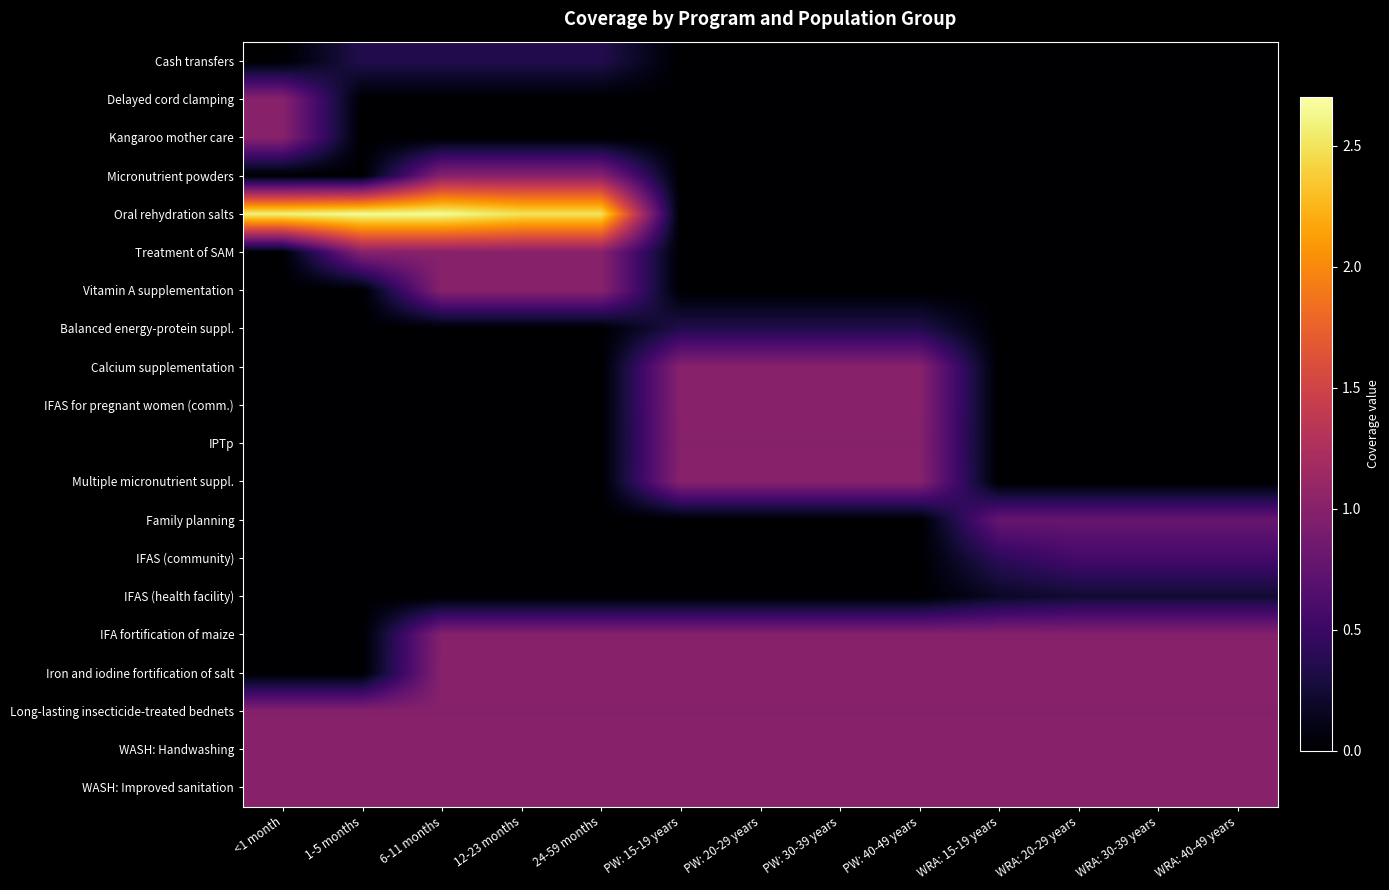

Reading right to left, transcribe all the data shown in this chart.

Cash transfers: WRA: 40-49 years=0.0	WRA: 30-39 years=0.0	WRA: 20-29 years=0.0	WRA: 15-19 years=0.0	PW: 40-49 years=0.0	PW: 30-39 years=0.0	PW: 20-29 years=0.0	PW: 15-19 years=0.0	24-59 months=0.4	12-23 months=0.4	6-11 months=0.4	1-5 months=0.4	<1 month=0.0
Delayed cord clamping: WRA: 40-49 years=0.0	WRA: 30-39 years=0.0	WRA: 20-29 years=0.0	WRA: 15-19 years=0.0	PW: 40-49 years=0.0	PW: 30-39 years=0.0	PW: 20-29 years=0.0	PW: 15-19 years=0.0	24-59 months=0.0	12-23 months=0.0	6-11 months=0.0	1-5 months=0.0	<1 month=1.0
Kangaroo mother care: WRA: 40-49 years=0.0	WRA: 30-39 years=0.0	WRA: 20-29 years=0.0	WRA: 15-19 years=0.0	PW: 40-49 years=0.0	PW: 30-39 years=0.0	PW: 20-29 years=0.0	PW: 15-19 years=0.0	24-59 months=0.0	12-23 months=0.0	6-11 months=0.0	1-5 months=0.0	<1 month=1.0
Micronutrient powders: WRA: 40-49 years=0.0	WRA: 30-39 years=0.0	WRA: 20-29 years=0.0	WRA: 15-19 years=0.0	PW: 40-49 years=0.0	PW: 30-39 years=0.0	PW: 20-29 years=0.0	PW: 15-19 years=0.0	24-59 months=1.0	12-23 months=1.0	6-11 months=1.0	1-5 months=0.0	<1 month=0.0
Oral rehydration salts: WRA: 40-49 years=0.0	WRA: 30-39 years=0.0	WRA: 20-29 years=0.0	WRA: 15-19 years=0.0	PW: 40-49 years=0.0	PW: 30-39 years=0.0	PW: 20-29 years=0.0	PW: 15-19 years=0.0	24-59 months=2.5	12-23 months=2.5	6-11 months=2.7	1-5 months=2.7	<1 month=2.6
Treatment of SAM: WRA: 40-49 years=0.0	WRA: 30-39 years=0.0	WRA: 20-29 years=0.0	WRA: 15-19 years=0.0	PW: 40-49 years=0.0	PW: 30-39 years=0.0	PW: 20-29 years=0.0	PW: 15-19 years=0.0	24-59 months=1.0	12-23 months=1.0	6-11 months=1.0	1-5 months=1.0	<1 month=0.0
Vitamin A supplementation: WRA: 40-49 years=0.0	WRA: 30-39 years=0.0	WRA: 20-29 years=0.0	WRA: 15-19 years=0.0	PW: 40-49 years=0.0	PW: 30-39 years=0.0	PW: 20-29 years=0.0	PW: 15-19 years=0.0	24-59 months=1.0	12-23 months=1.0	6-11 months=1.0	1-5 months=0.0	<1 month=0.0
Balanced energy-protein suppl.: WRA: 40-49 years=0.0	WRA: 30-39 years=0.0	WRA: 20-29 years=0.0	WRA: 15-19 years=0.0	PW: 40-49 years=0.4	PW: 30-39 years=0.4	PW: 20-29 years=0.4	PW: 15-19 years=0.4	24-59 months=0.0	12-23 months=0.0	6-11 months=0.0	1-5 months=0.0	<1 month=0.0
Calcium supplementation: WRA: 40-49 years=0.0	WRA: 30-39 years=0.0	WRA: 20-29 years=0.0	WRA: 15-19 years=0.0	PW: 40-49 years=1.0	PW: 30-39 years=1.0	PW: 20-29 years=1.0	PW: 15-19 years=1.0	24-59 months=0.0	12-23 months=0.0	6-11 months=0.0	1-5 months=0.0	<1 month=0.0
IFAS for pregnant women (comm.): WRA: 40-49 years=0.0	WRA: 30-39 years=0.0	WRA: 20-29 years=0.0	WRA: 15-19 years=0.0	PW: 40-49 years=1.0	PW: 30-39 years=1.0	PW: 20-29 years=1.0	PW: 15-19 years=1.0	24-59 months=0.0	12-23 months=0.0	6-11 months=0.0	1-5 months=0.0	<1 month=0.0
IPTp: WRA: 40-49 years=0.0	WRA: 30-39 years=0.0	WRA: 20-29 years=0.0	WRA: 15-19 years=0.0	PW: 40-49 years=1.0	PW: 30-39 years=1.0	PW: 20-29 years=1.0	PW: 15-19 years=1.0	24-59 months=0.0	12-23 months=0.0	6-11 months=0.0	1-5 months=0.0	<1 month=0.0
Multiple micronutrient suppl.: WRA: 40-49 years=0.0	WRA: 30-39 years=0.0	WRA: 20-29 years=0.0	WRA: 15-19 years=0.0	PW: 40-49 years=1.0	PW: 30-39 years=1.0	PW: 20-29 years=1.0	PW: 15-19 years=1.0	24-59 months=0.0	12-23 months=0.0	6-11 months=0.0	1-5 months=0.0	<1 month=0.0
Family planning: WRA: 40-49 years=0.8	WRA: 30-39 years=0.8	WRA: 20-29 years=0.8	WRA: 15-19 years=0.8	PW: 40-49 years=0.0	PW: 30-39 years=0.0	PW: 20-29 years=0.0	PW: 15-19 years=0.0	24-59 months=0.0	12-23 months=0.0	6-11 months=0.0	1-5 months=0.0	<1 month=0.0
IFAS (community): WRA: 40-49 years=0.6	WRA: 30-39 years=0.6	WRA: 20-29 years=0.6	WRA: 15-19 years=0.4	PW: 40-49 years=0.0	PW: 30-39 years=0.0	PW: 20-29 years=0.0	PW: 15-19 years=0.0	24-59 months=0.0	12-23 months=0.0	6-11 months=0.0	1-5 months=0.0	<1 month=0.0
IFAS (health facility): WRA: 40-49 years=0.2	WRA: 30-39 years=0.2	WRA: 20-29 years=0.2	WRA: 15-19 years=0.2	PW: 40-49 years=0.0	PW: 30-39 years=0.0	PW: 20-29 years=0.0	PW: 15-19 years=0.0	24-59 months=0.0	12-23 months=0.0	6-11 months=0.0	1-5 months=0.0	<1 month=0.0
IFA fortification of maize: WRA: 40-49 years=1.0	WRA: 30-39 years=1.0	WRA: 20-29 years=1.0	WRA: 15-19 years=1.0	PW: 40-49 years=1.0	PW: 30-39 years=1.0	PW: 20-29 years=1.0	PW: 15-19 years=1.0	24-59 months=1.0	12-23 months=1.0	6-11 months=1.0	1-5 months=0.0	<1 month=0.0
Iron and iodine fortification of salt: WRA: 40-49 years=1.0	WRA: 30-39 years=1.0	WRA: 20-29 years=1.0	WRA: 15-19 years=1.0	PW: 40-49 years=1.0	PW: 30-39 years=1.0	PW: 20-29 years=1.0	PW: 15-19 years=1.0	24-59 months=1.0	12-23 months=1.0	6-11 months=1.0	1-5 months=0.0	<1 month=0.0
Long-lasting insecticide-treated bednets: WRA: 40-49 years=1.0	WRA: 30-39 years=1.0	WRA: 20-29 years=1.0	WRA: 15-19 years=1.0	PW: 40-49 years=1.0	PW: 30-39 years=1.0	PW: 20-29 years=1.0	PW: 15-19 years=1.0	24-59 months=1.0	12-23 months=1.0	6-11 months=1.0	1-5 months=1.0	<1 month=1.0
WASH: Handwashing: WRA: 40-49 years=1.0	WRA: 30-39 years=1.0	WRA: 20-29 years=1.0	WRA: 15-19 years=1.0	PW: 40-49 years=1.0	PW: 30-39 years=1.0	PW: 20-29 years=1.0	PW: 15-19 years=1.0	24-59 months=1.0	12-23 months=1.0	6-11 months=1.0	1-5 months=1.0	<1 month=1.0
WASH: Improved sanitation: WRA: 40-49 years=1.0	WRA: 30-39 years=1.0	WRA: 20-29 years=1.0	WRA: 15-19 years=1.0	PW: 40-49 years=1.0	PW: 30-39 years=1.0	PW: 20-29 years=1.0	PW: 15-19 years=1.0	24-59 months=1.0	12-23 months=1.0	6-11 months=1.0	1-5 months=1.0	<1 month=1.0